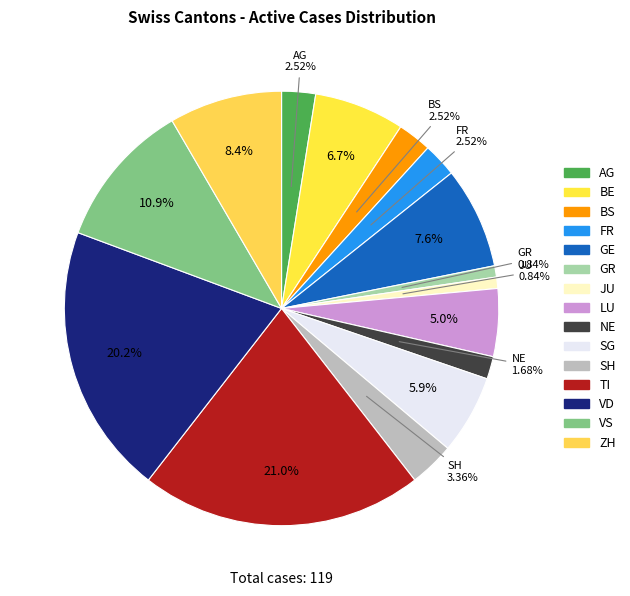

Which has a higher value, ZH or FR?

ZH